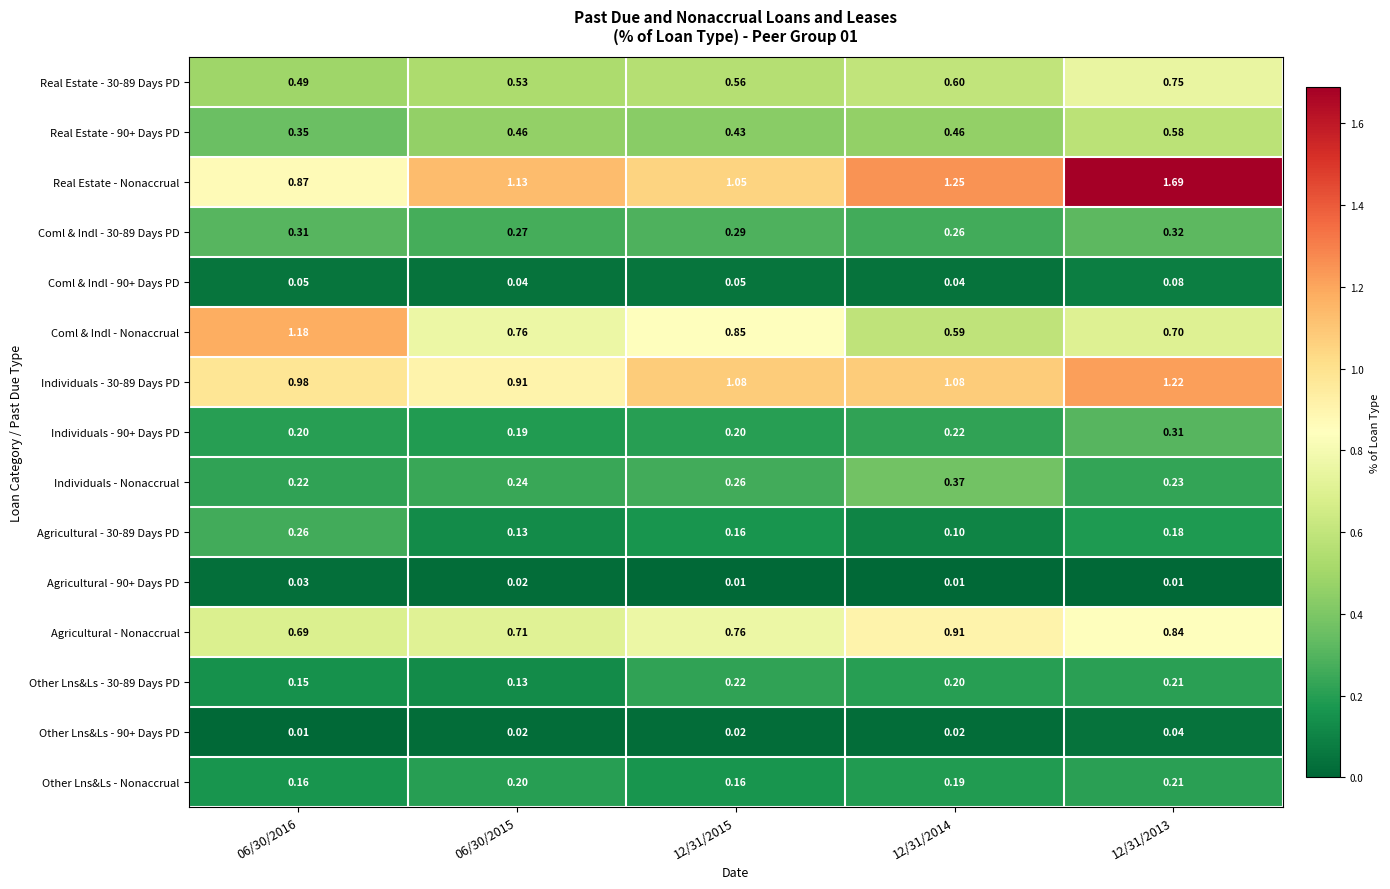

Which series has the largest total across all categories?

Real Estate - Nonaccrual